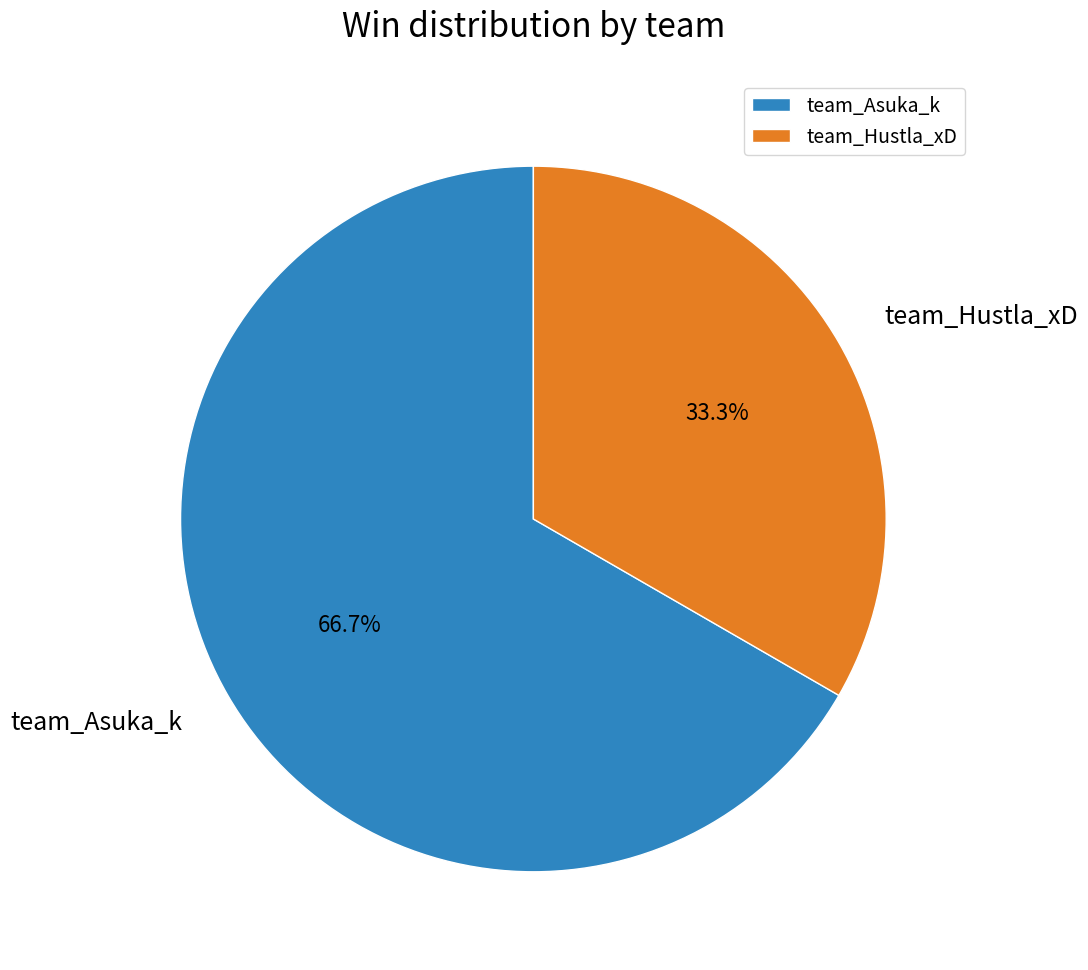

True or false: team_Hustla_xD accounts for 45% of the total.

False